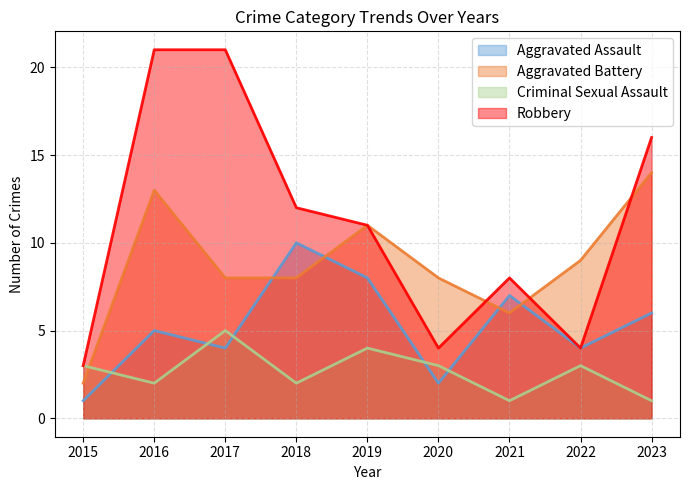

The value of Aggravated Assault at 2023 is 2. True or false?

False